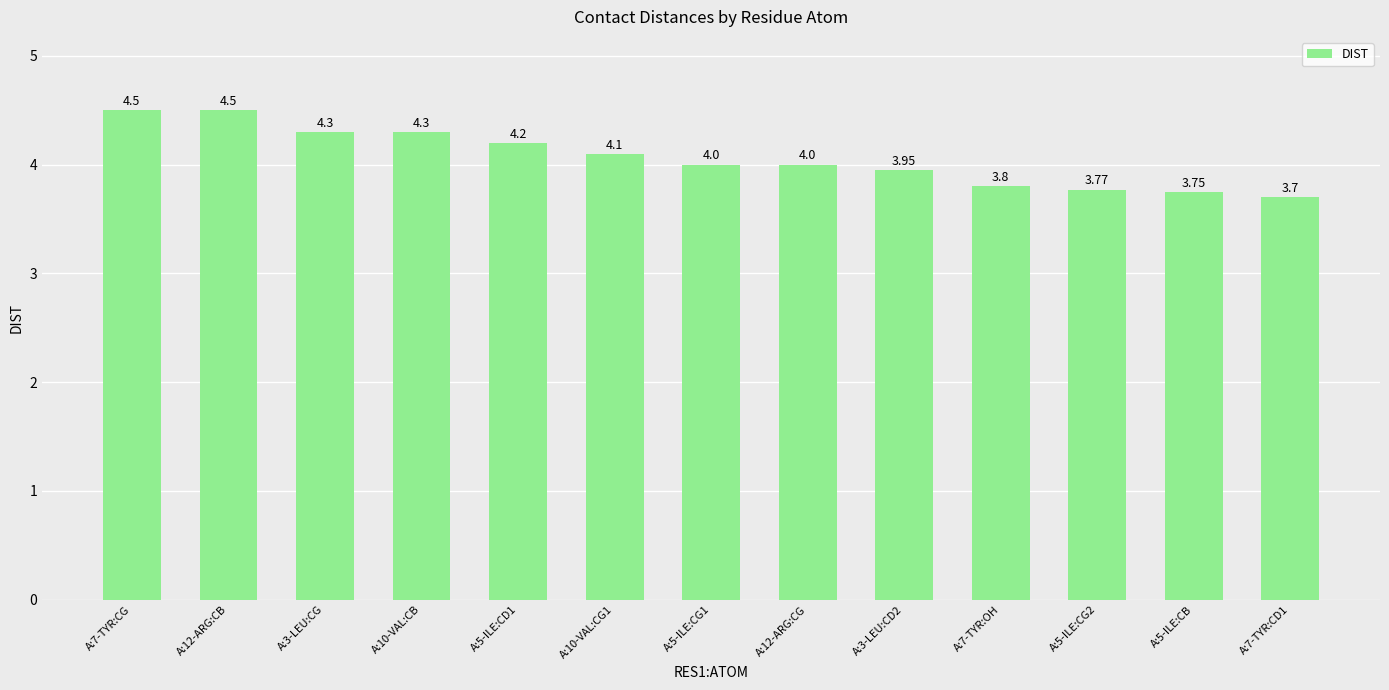

How many data points are less than 4?

5